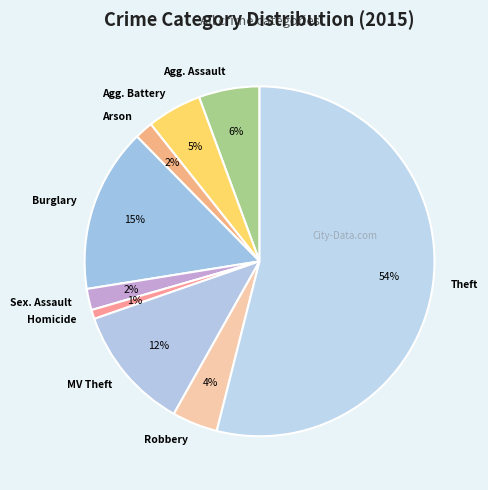

Between MV Theft and Burglary, which is larger?

Burglary